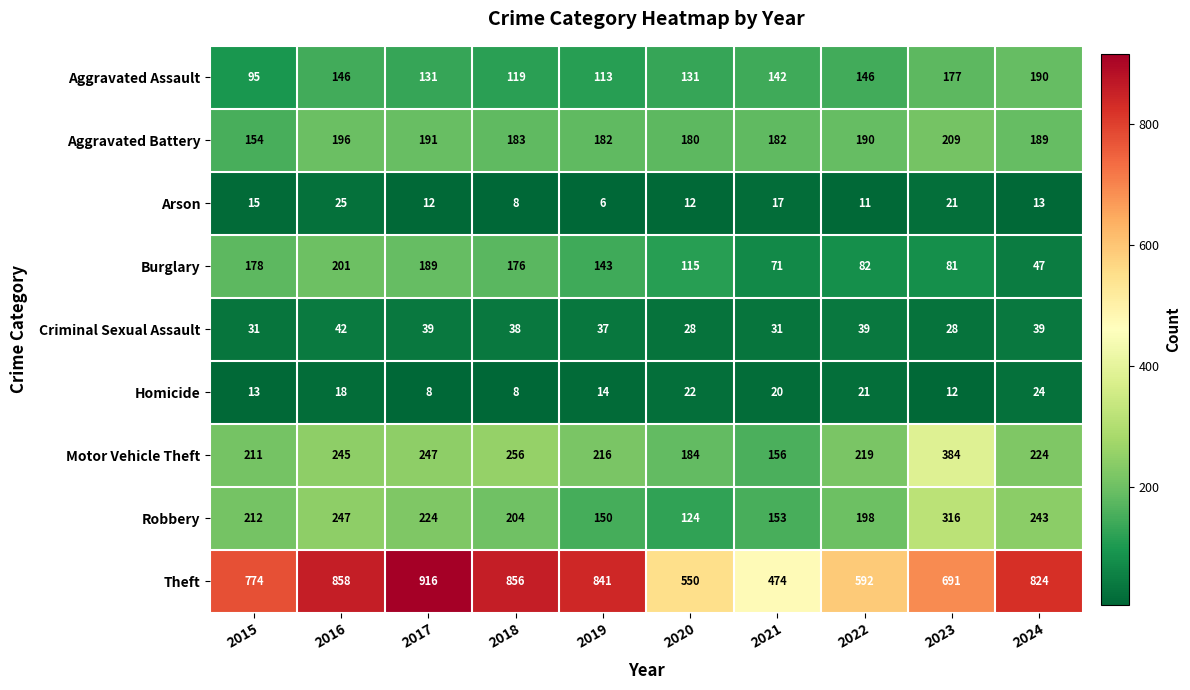

What is the difference between the maximum and minimum values in the Theft series?

442